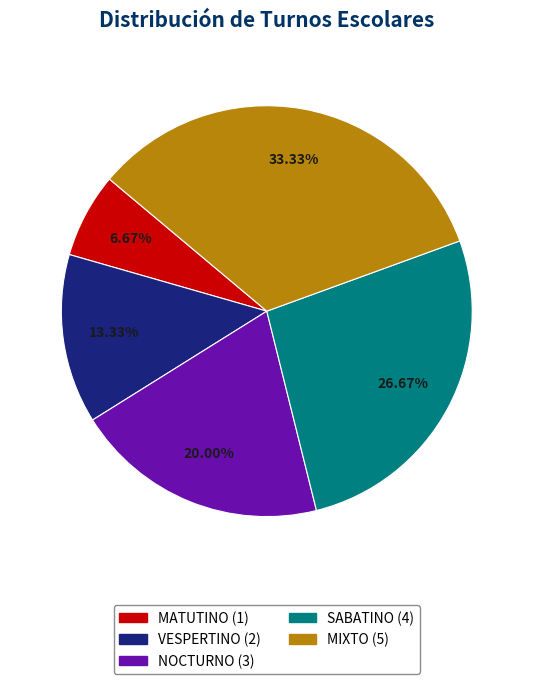

Which slice is the largest?

MIXTO